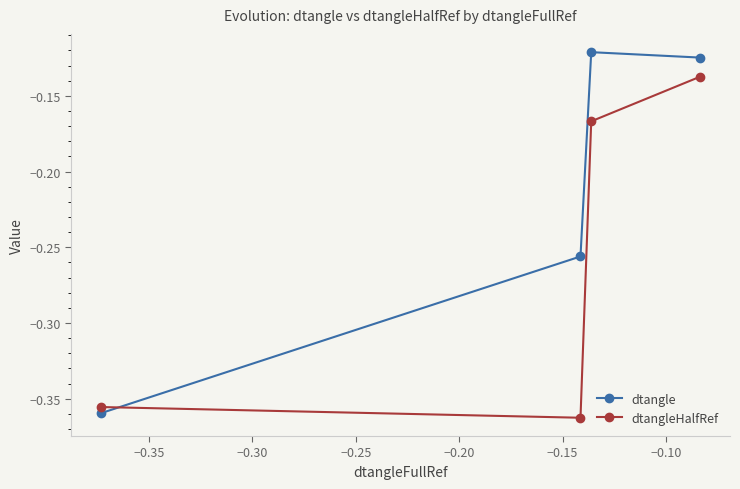

List the series in order of their overall mean, lowest first.

dtangleHalfRef, dtangle